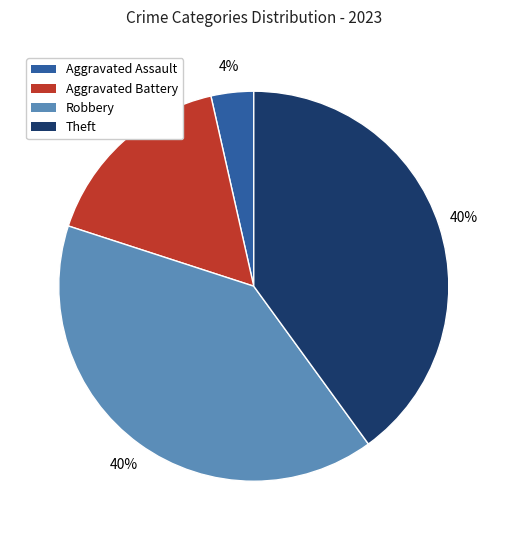

Which category has the smallest portion of the pie?

Aggravated Assault